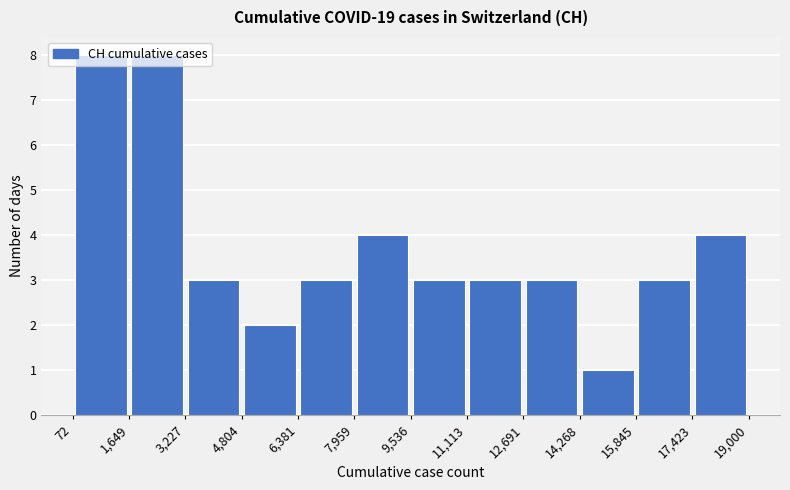

Reading left to right, transcribe this chart: for each bar, give the range it covers on the x-axis and its height. The values are not printed on the chart, so give them approximately, as read against the axis.

72 to 1,649: 8
1,649 to 3,227: 8
3,227 to 4,804: 3
4,804 to 6,381: 2
6,381 to 7,959: 3
7,959 to 9,536: 4
9,536 to 11,113: 3
11,113 to 12,691: 3
12,691 to 14,268: 3
14,268 to 15,845: 1
15,845 to 17,423: 3
17,423 to 19,000: 4